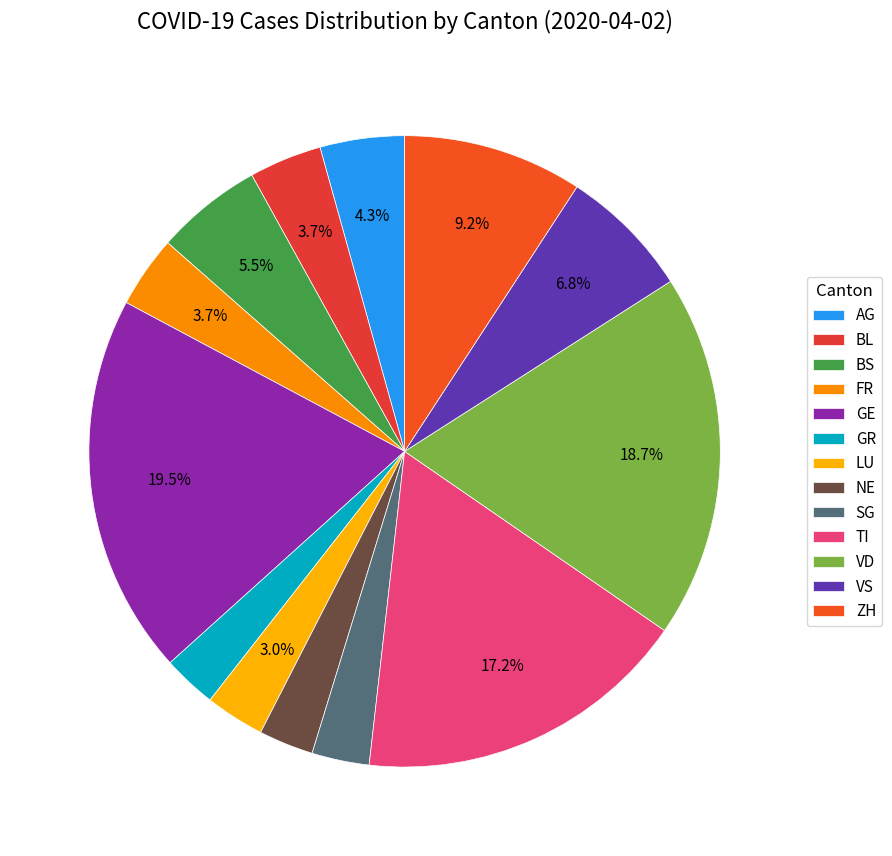

Does any single category account for the majority?

No